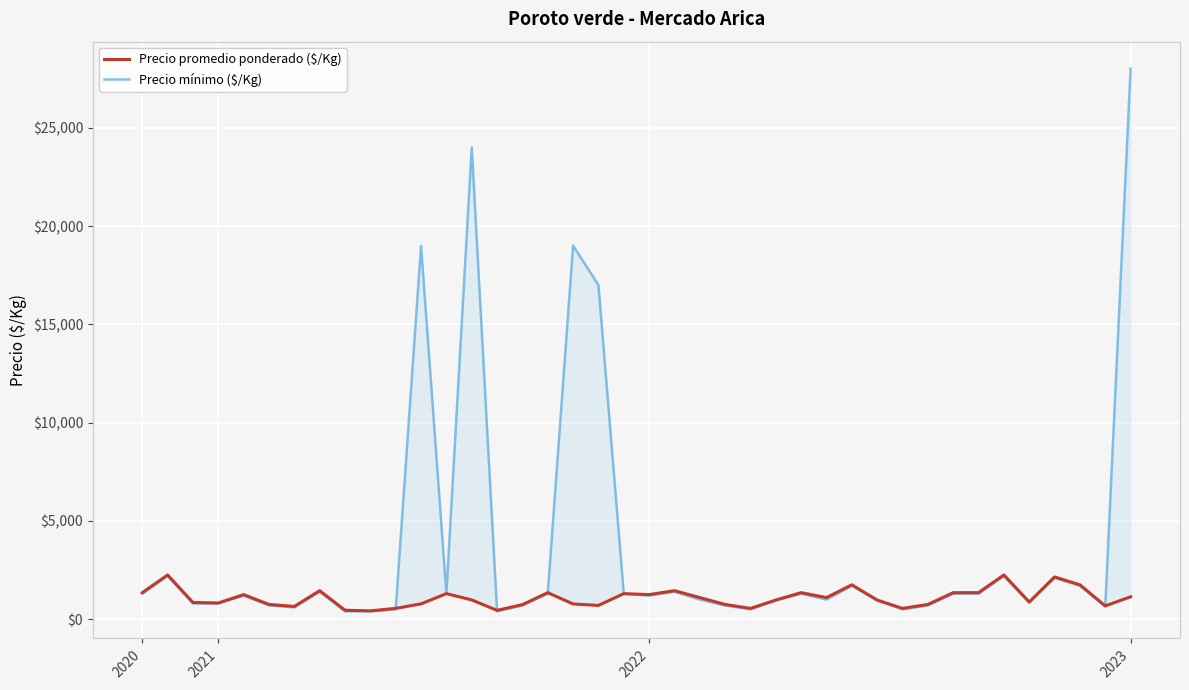

What is the total value across all series at 26?

2650